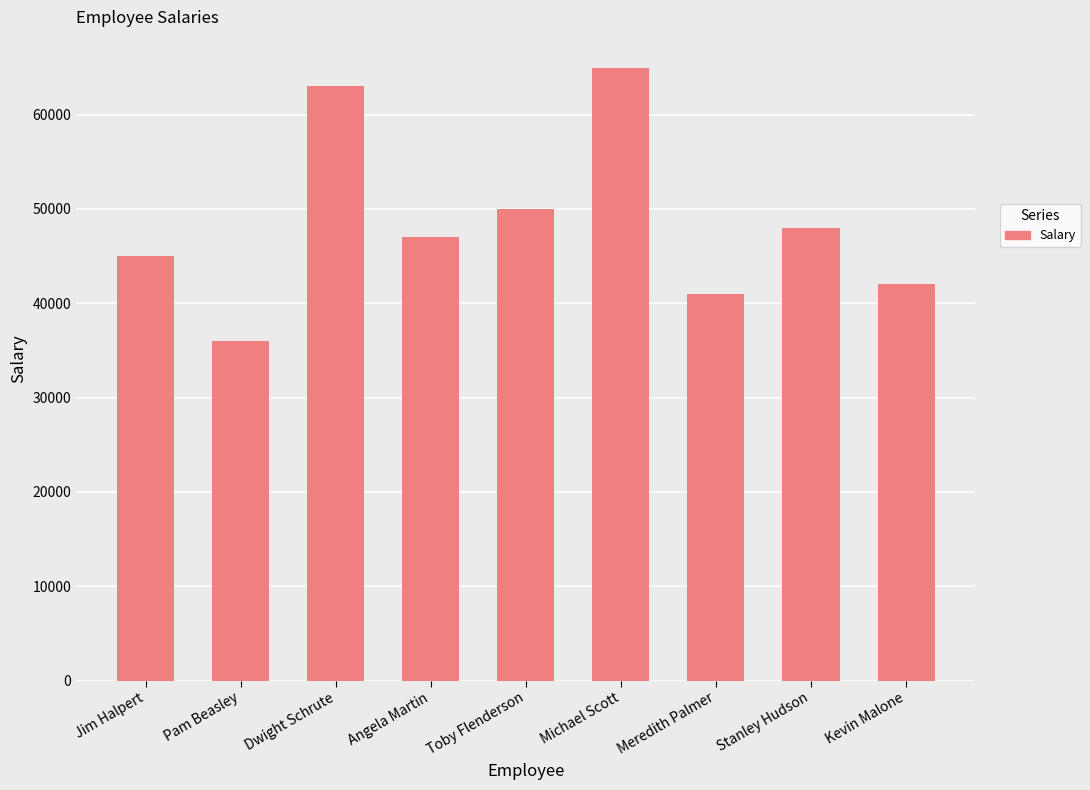

Reading left to right, what are all the values shown in this chart?

45000	36000	63000	47000	50000	65000	41000	48000	42000